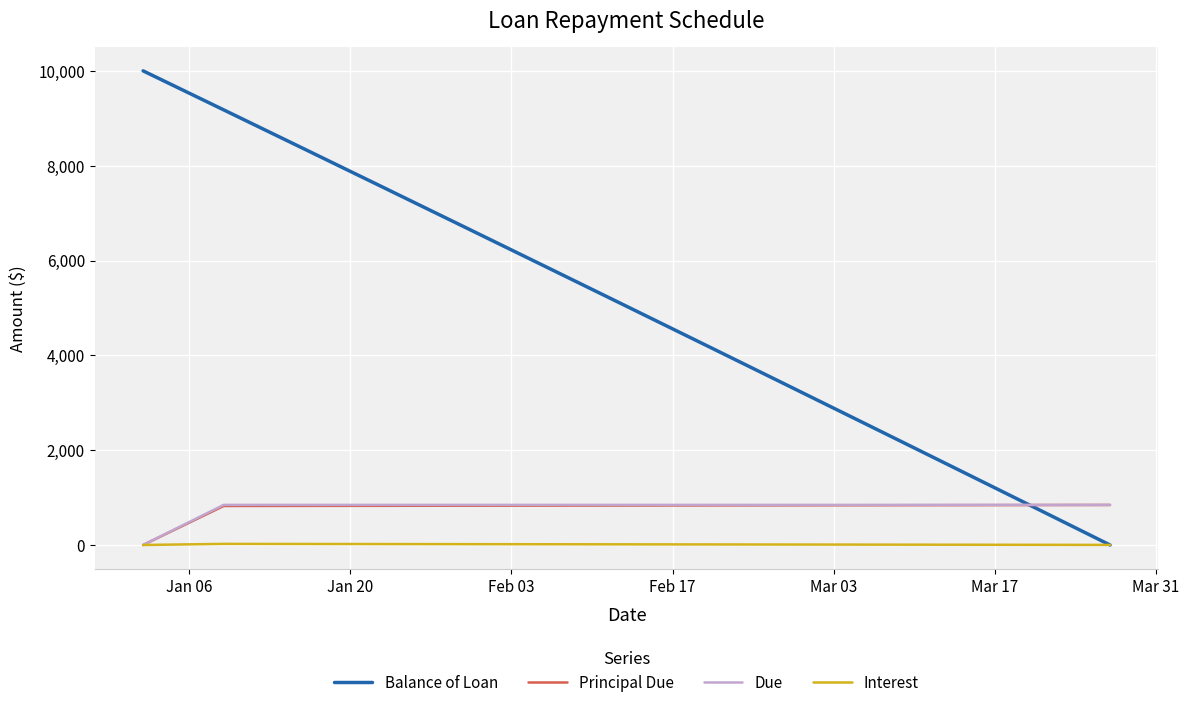

Which series has the largest total across all categories?

Balance of Loan